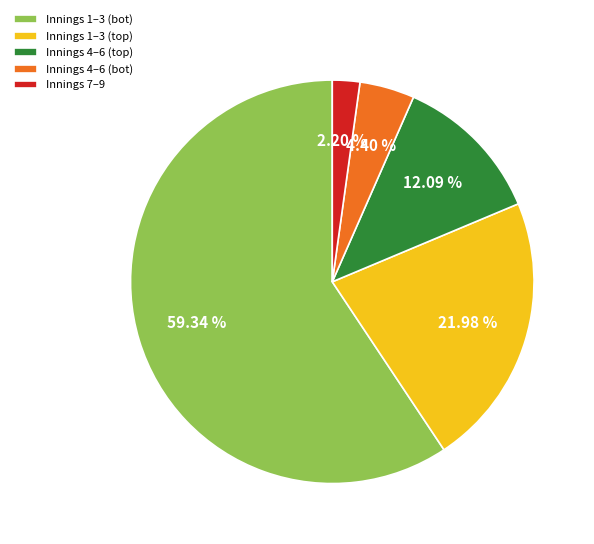

Rank the categories by value from highest to lowest.

Innings 1–3 (bot), Innings 1–3 (top), Innings 4–6 (top), Innings 4–6 (bot), Innings 7–9